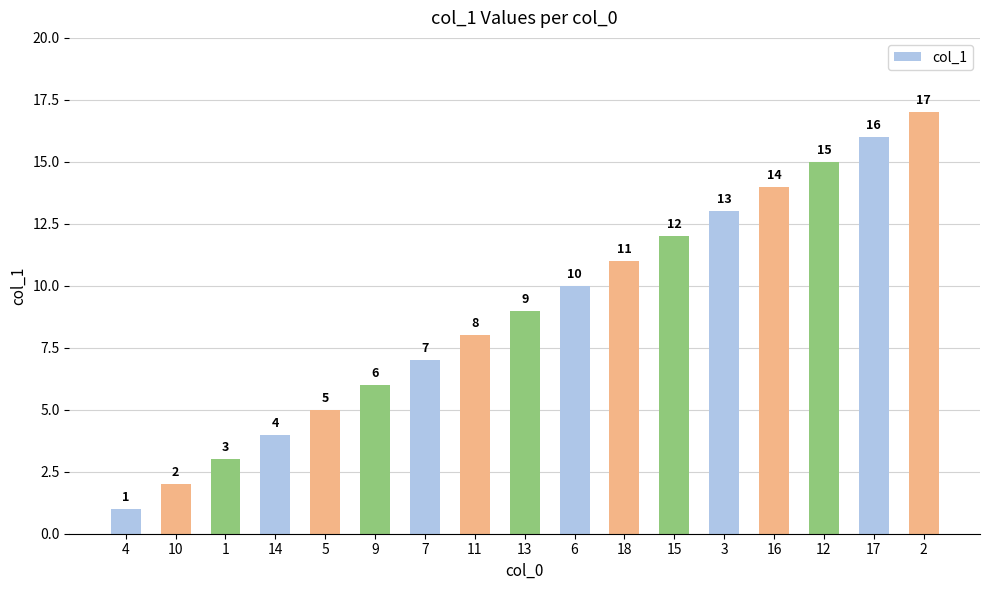

The value at 16 is 19. True or false?

False